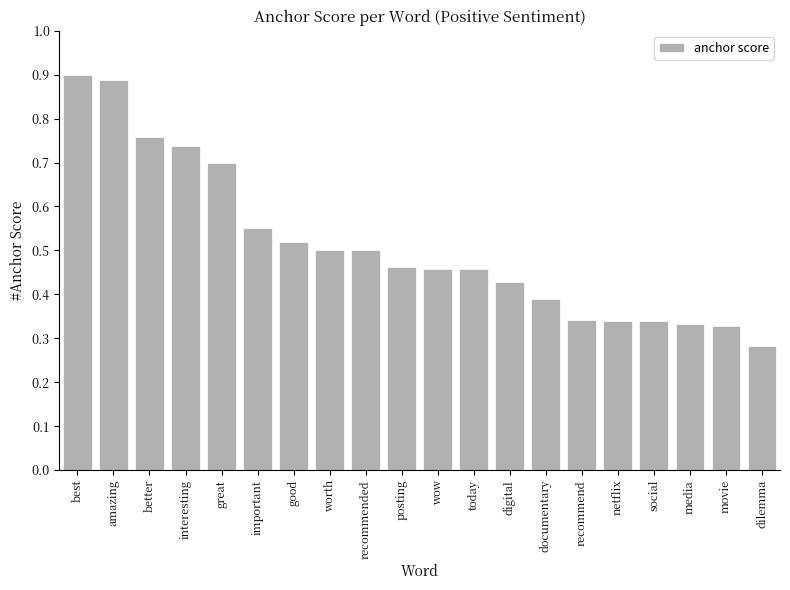

Where is the data nearest to the value 0?

dilemma